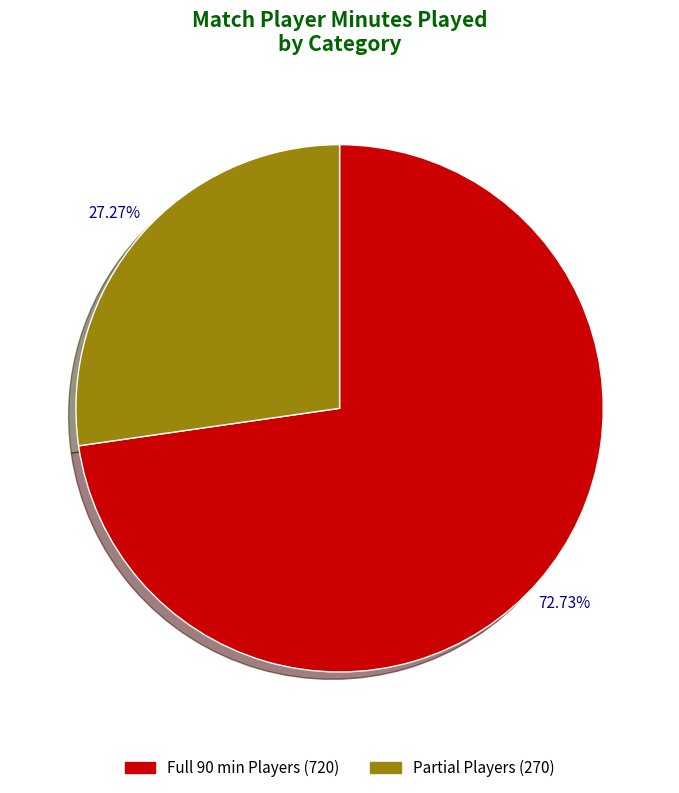

Is there a majority slice in this chart?

Yes